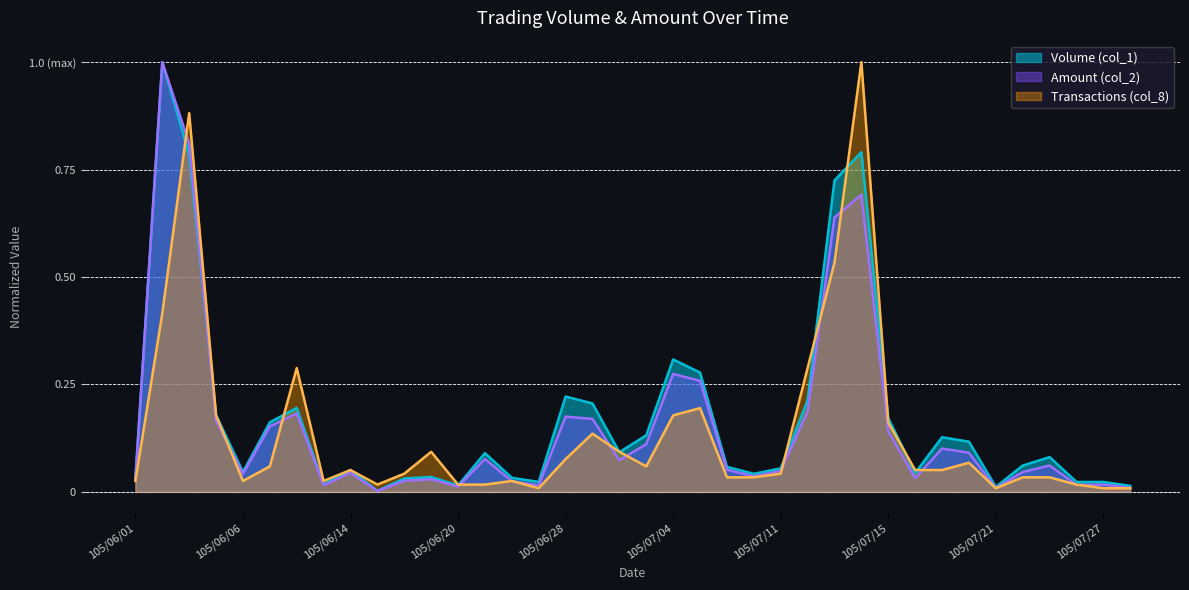

The Amount (col_2) series shows 0.0 at 105/06/06. True or false?

True